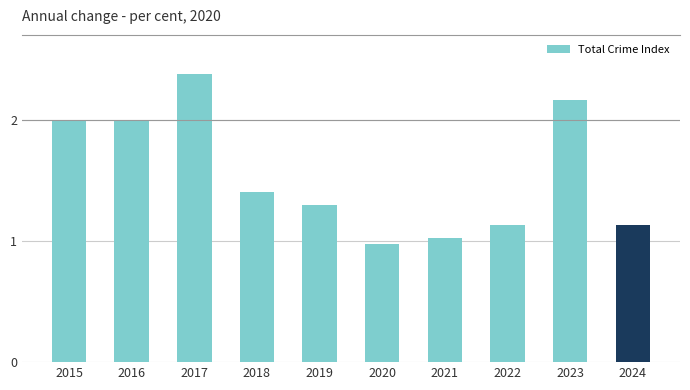

List the labels in order of value, largest first.

2017, 2023, 2015, 2016, 2018, 2019, 2022, 2024, 2021, 2020